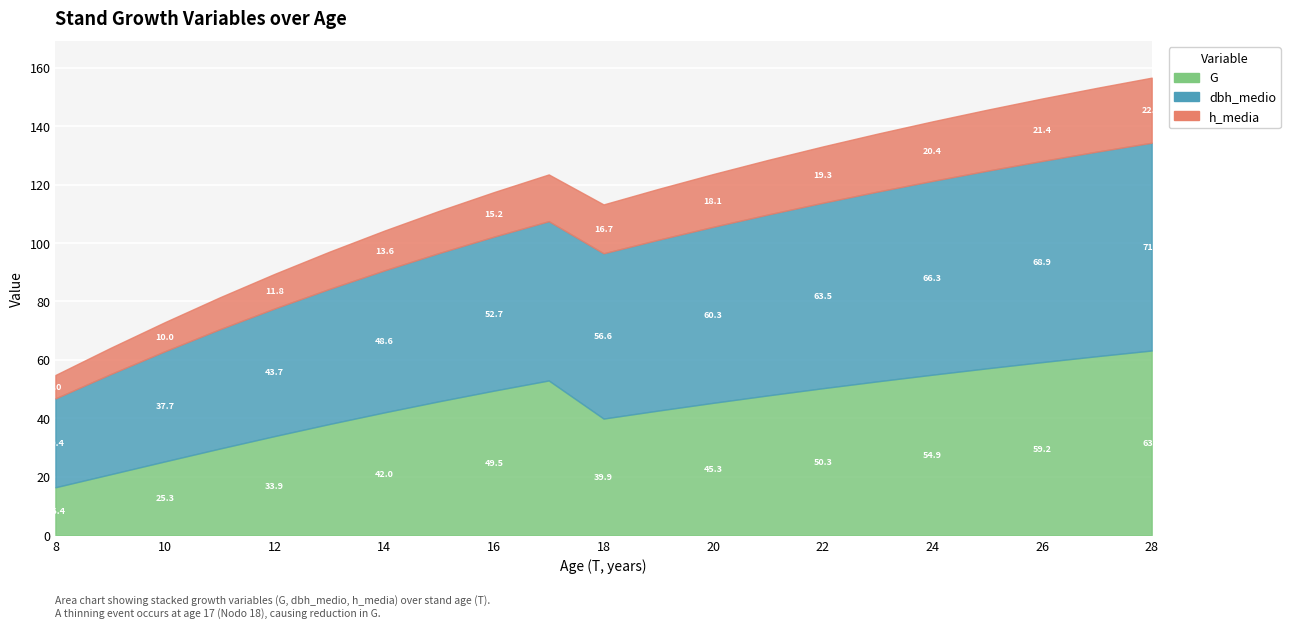

Is the value of h_media at 12 greater than the value of G at 20?

No